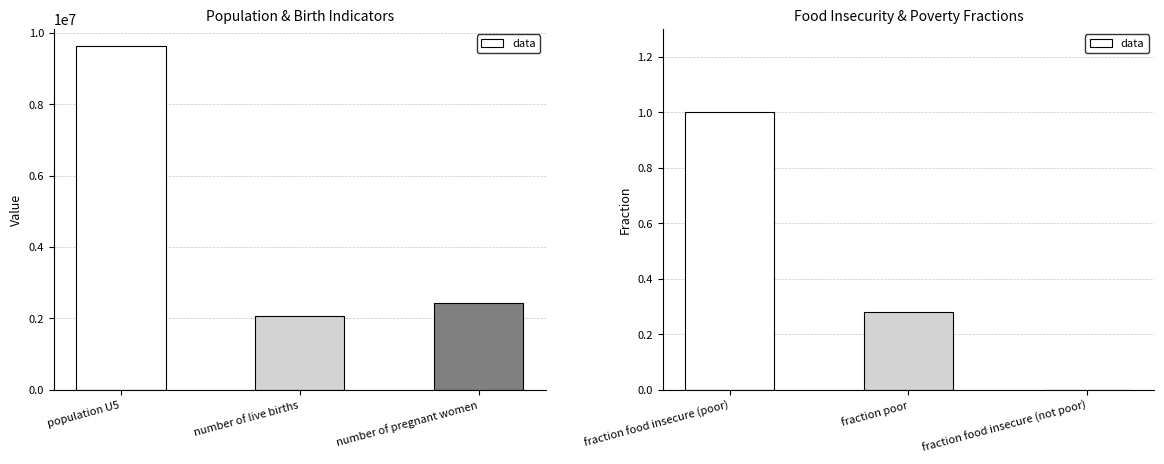

What is the average value?

0.4